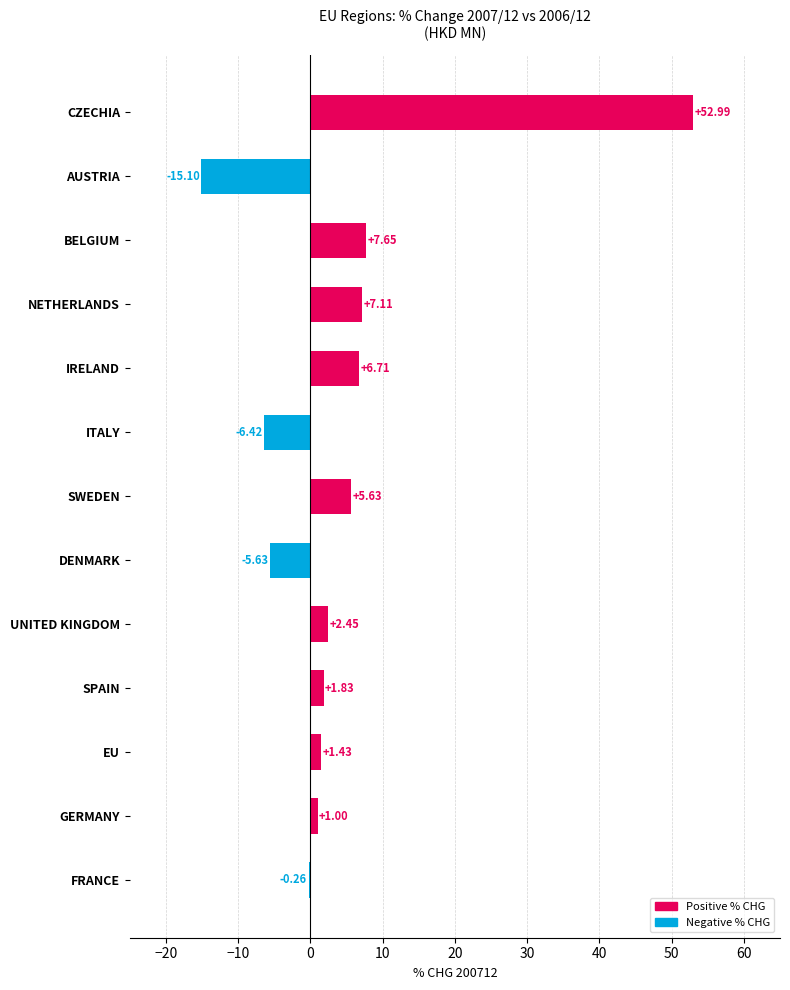

What is the change in value from SPAIN to IRELAND?

+4.9